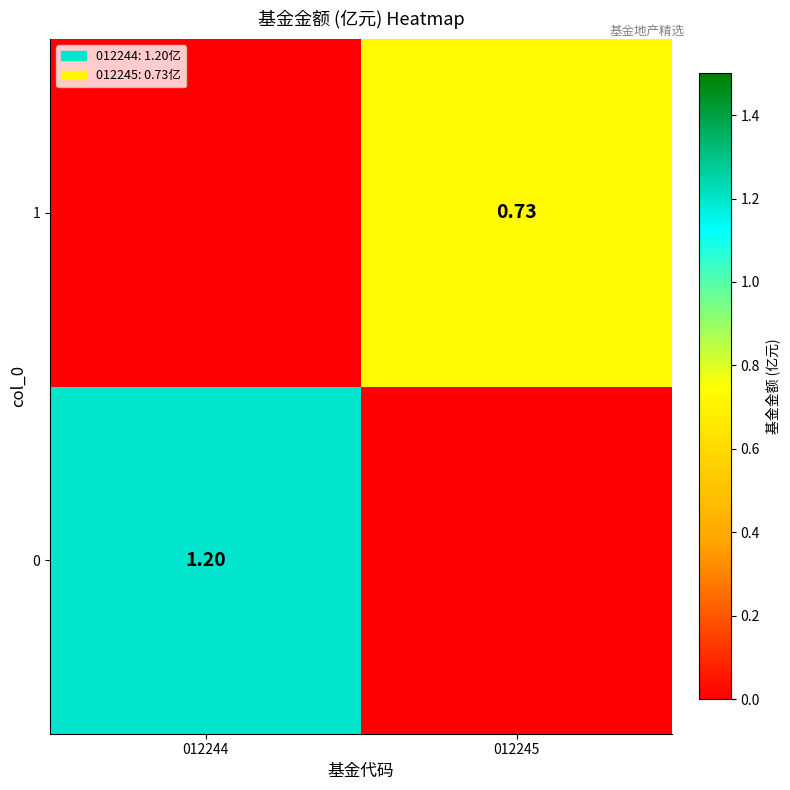

Rank the series at 012245 from highest to lowest value.

1, 0